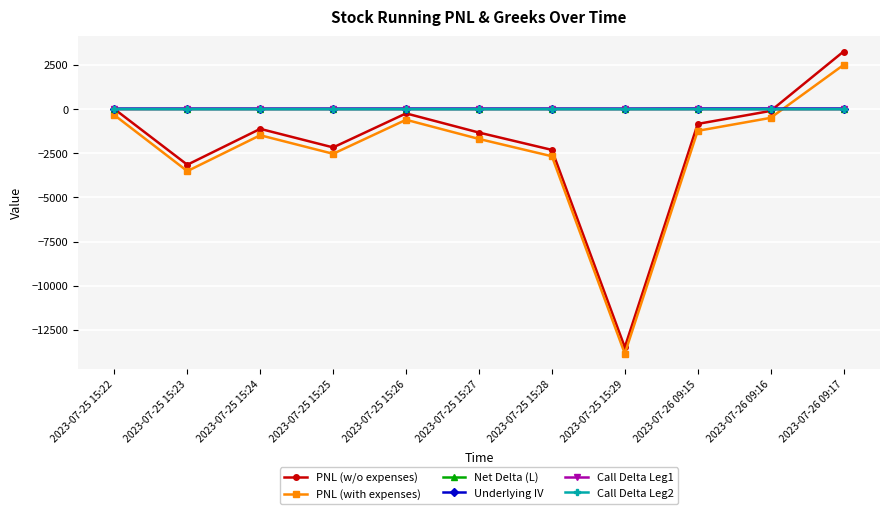

At which category does the chart reach its peak across all series?

2023-07-26 09:17